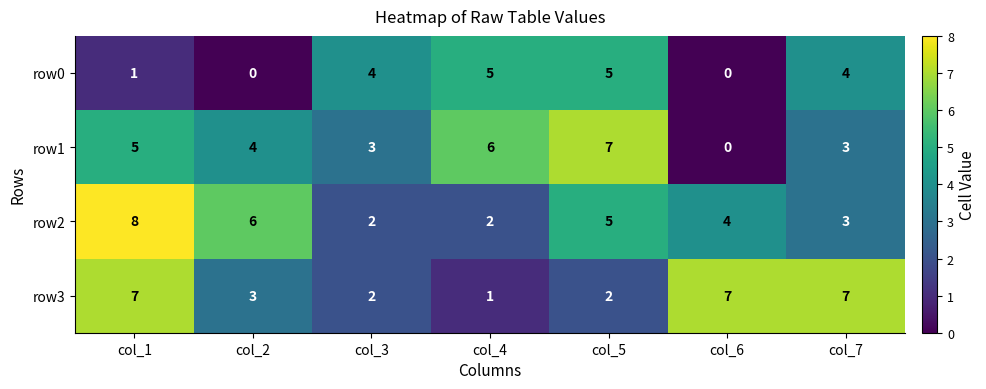

At how many categories does at least one series exceed 2?

7